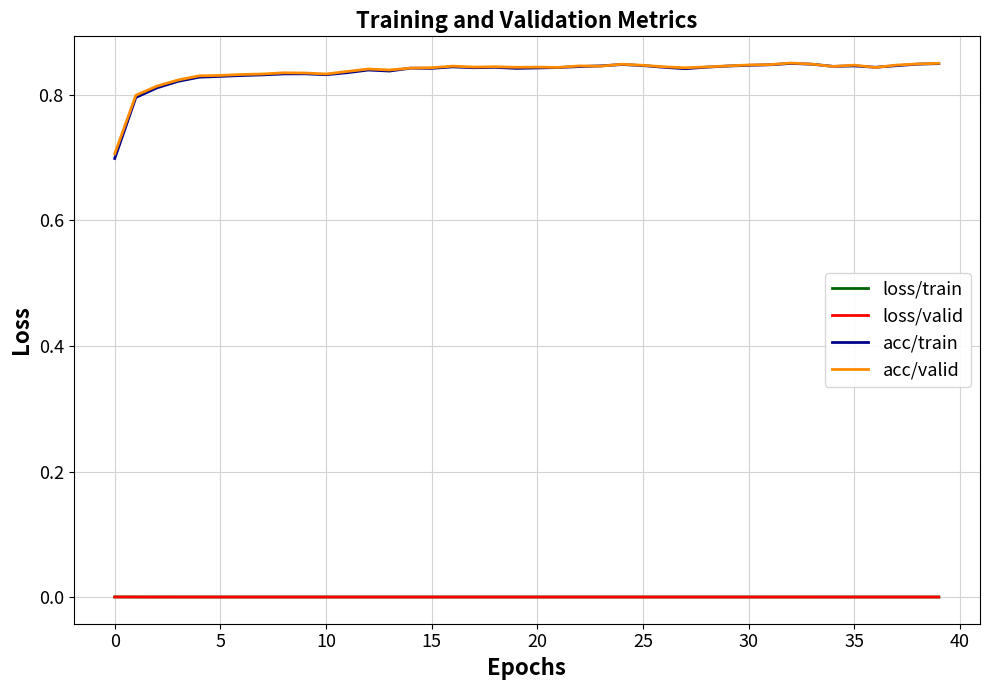

How many acc/train values are between 0 and 1?

40